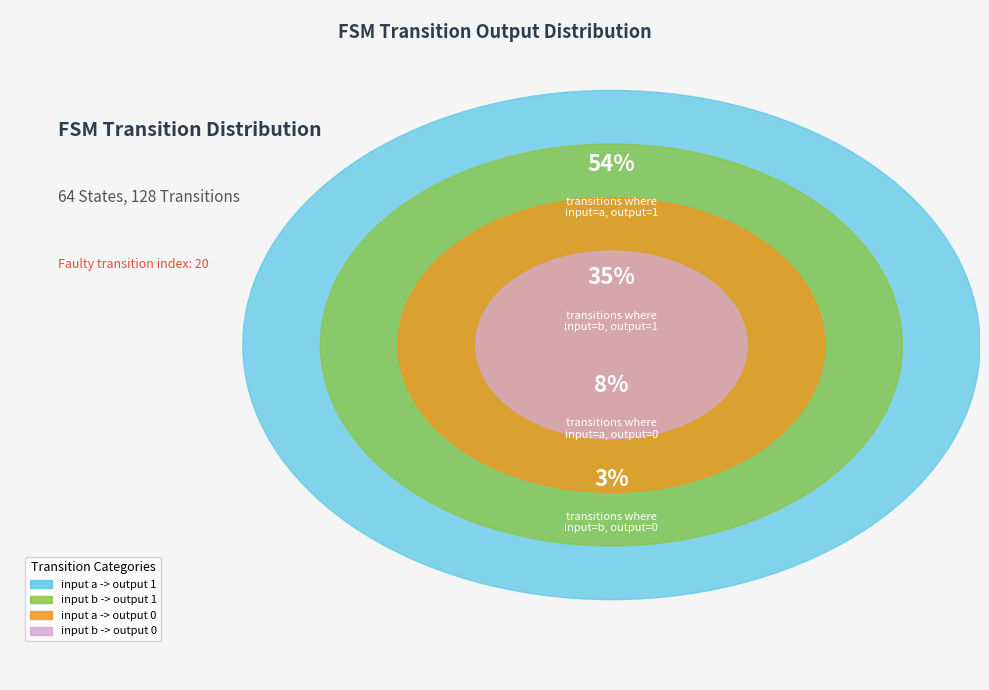

To the nearest percent, what is the difference between the input b -> output 1 and input a -> output 0 slice percentages?

27%